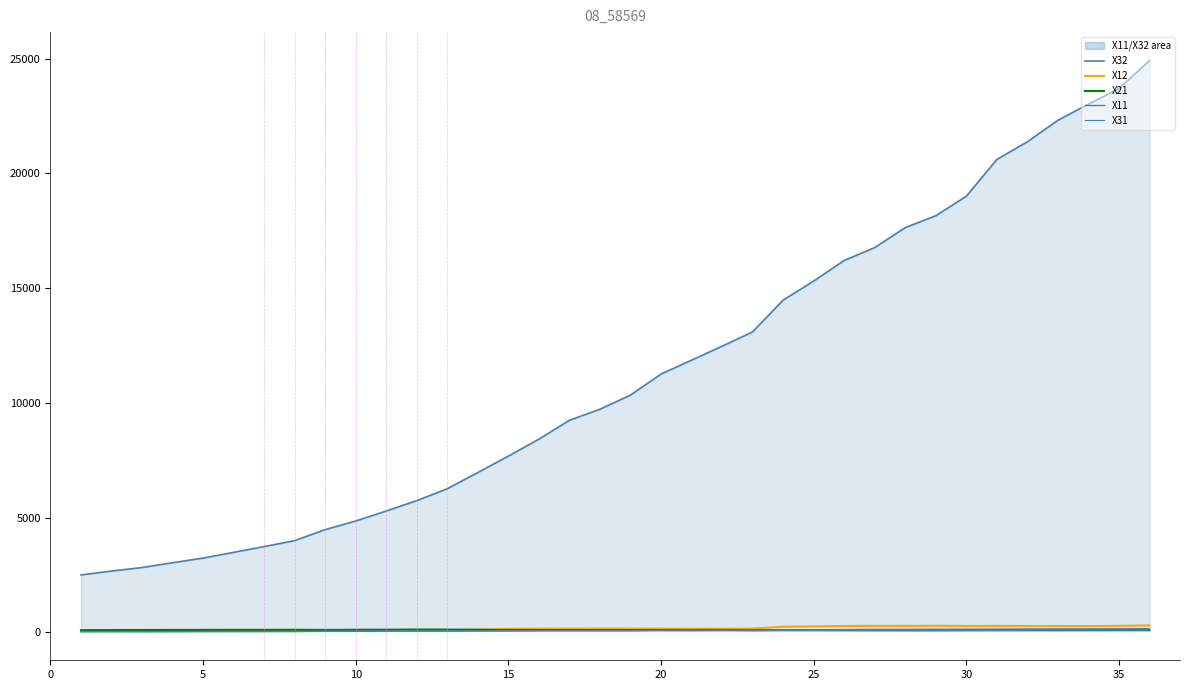

The value of X31 at 22 is 152.8. True or false?

False